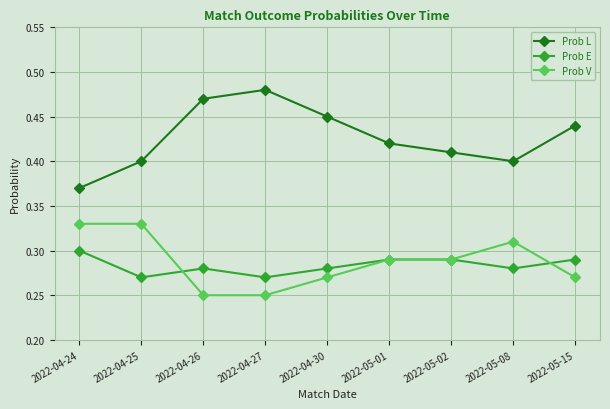

Count the Prob L values in the range 0 to 1.

9